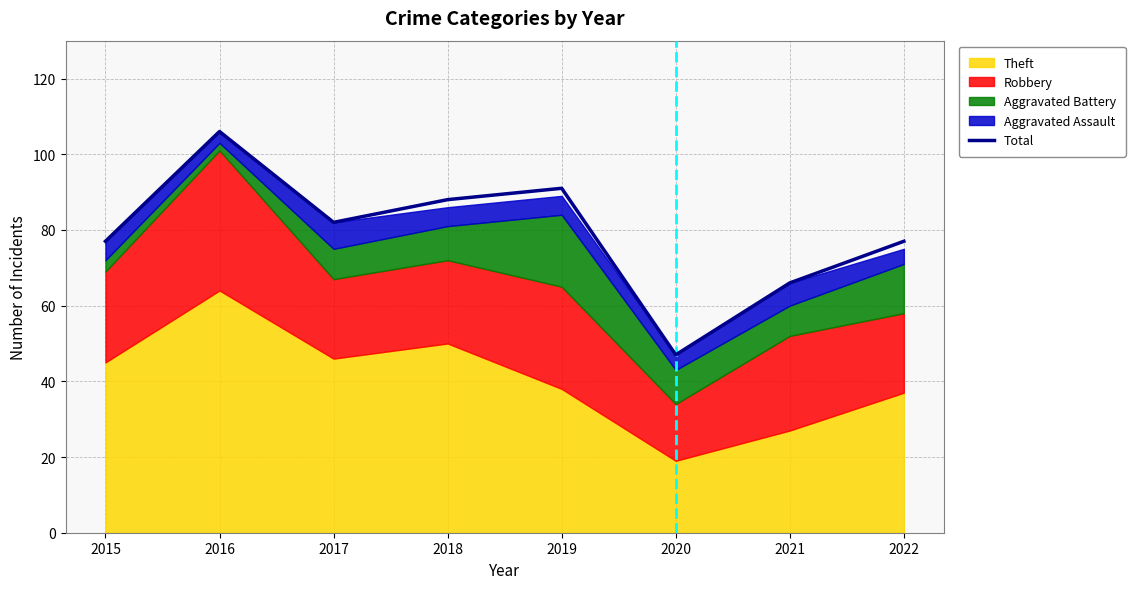

How many lines are shown in the chart?

1